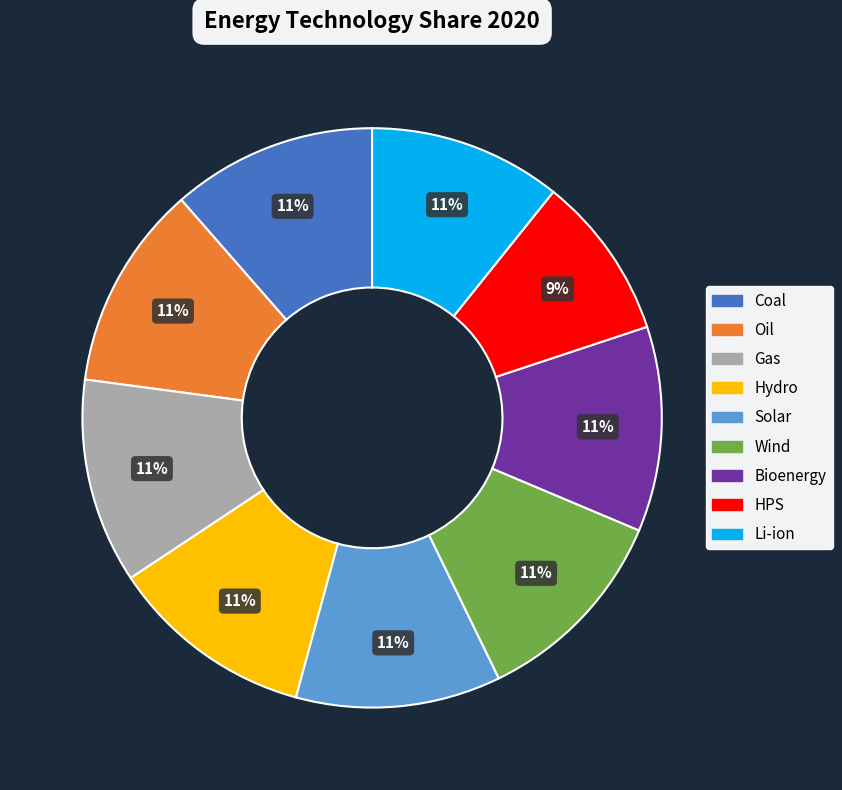

What is the smallest slice in the pie chart?

HPS